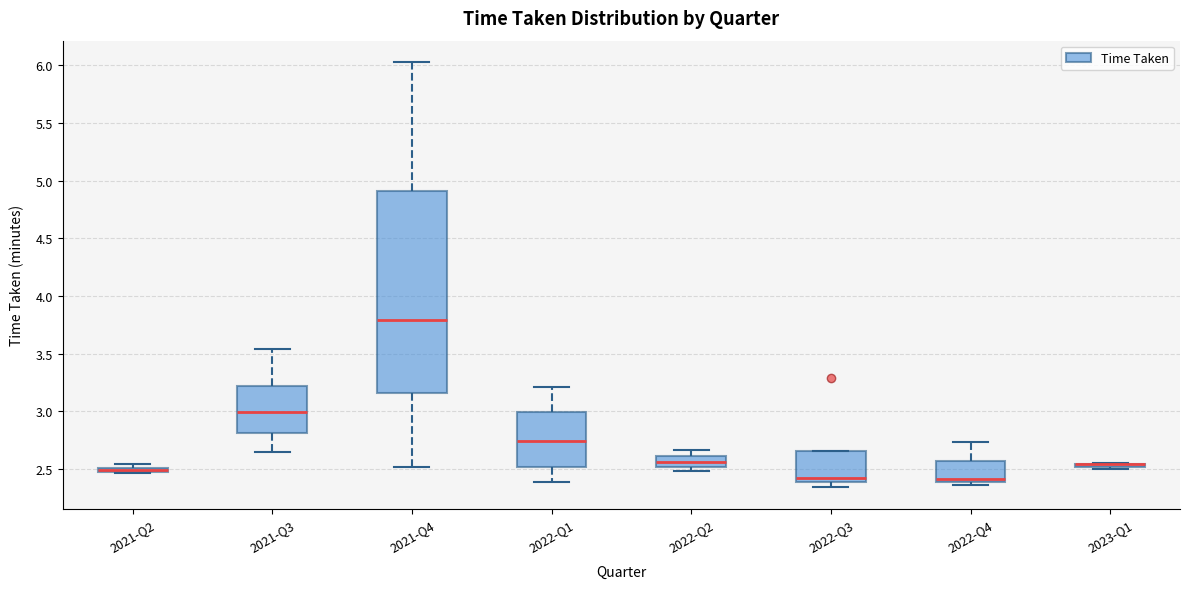

Where does the upper whisker of the box for 2021-Q4 end on the y-axis? The values are not printed on the chart, so give them approximately, as read against the axis.

6.05